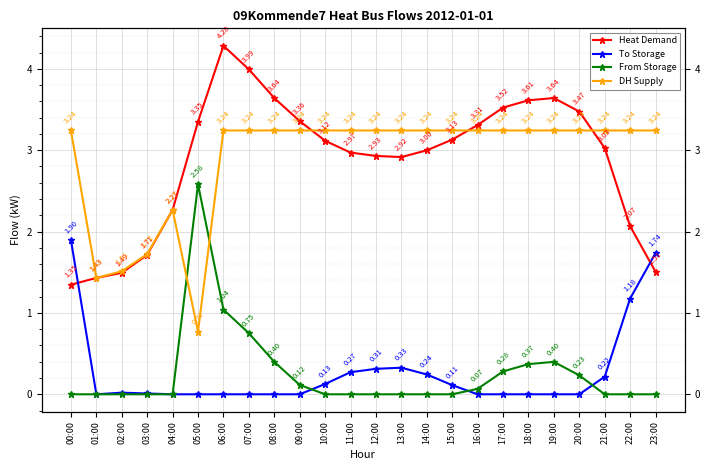

Rank the series at 17:00 from highest to lowest value.

Heat Demand, DH Supply, From Storage, To Storage